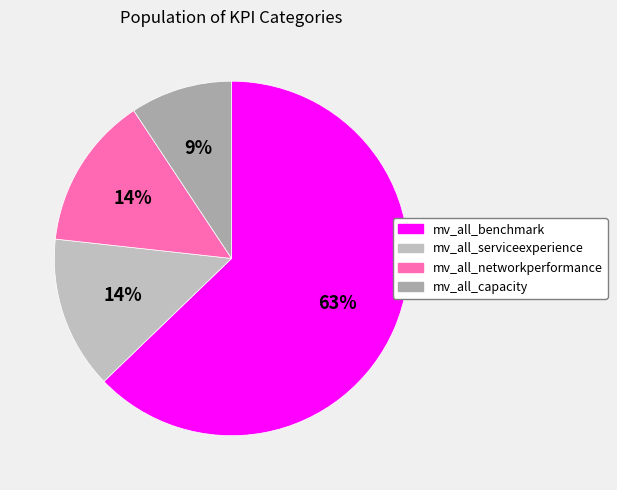

Combined, do mv_all_networkperformance and mv_all_capacity account for over 50%?

No